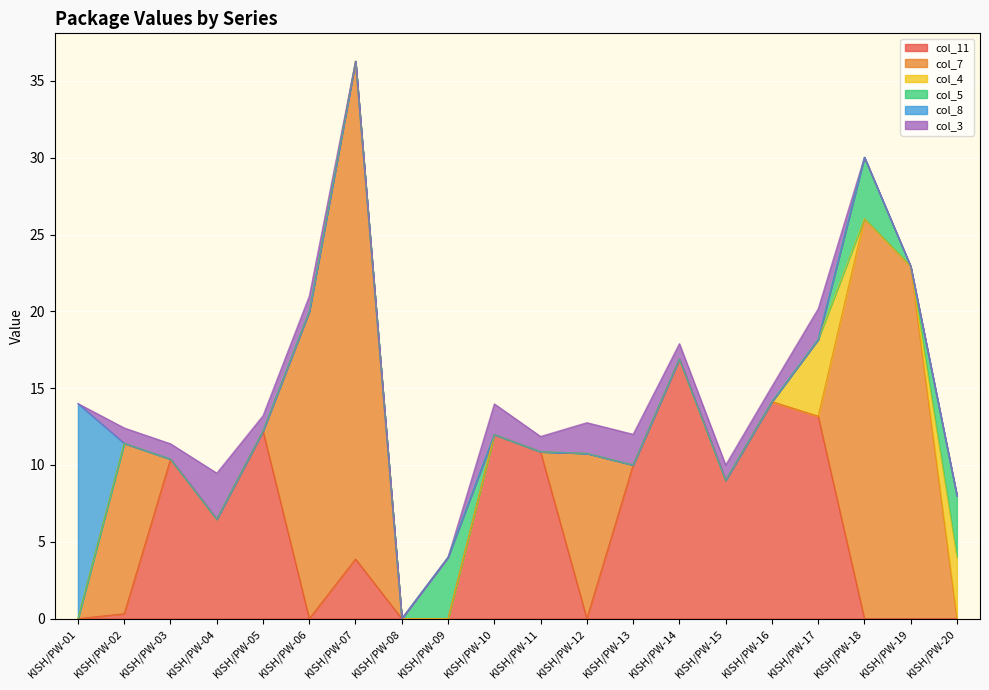

At which category is the sum across all series the highest?

KISH/PW-07